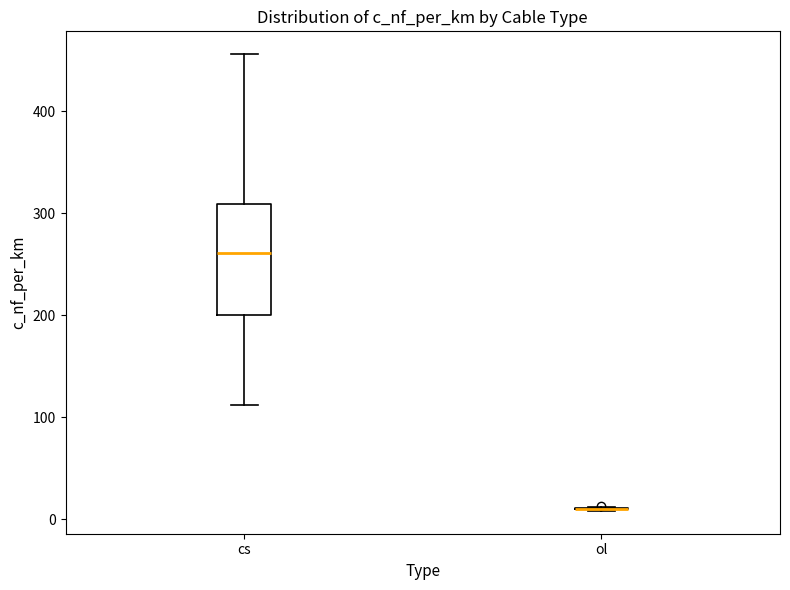

Where does the lower whisker of the box for cs end on the y-axis? The values are not printed on the chart, so give them approximately, as read against the axis.

110